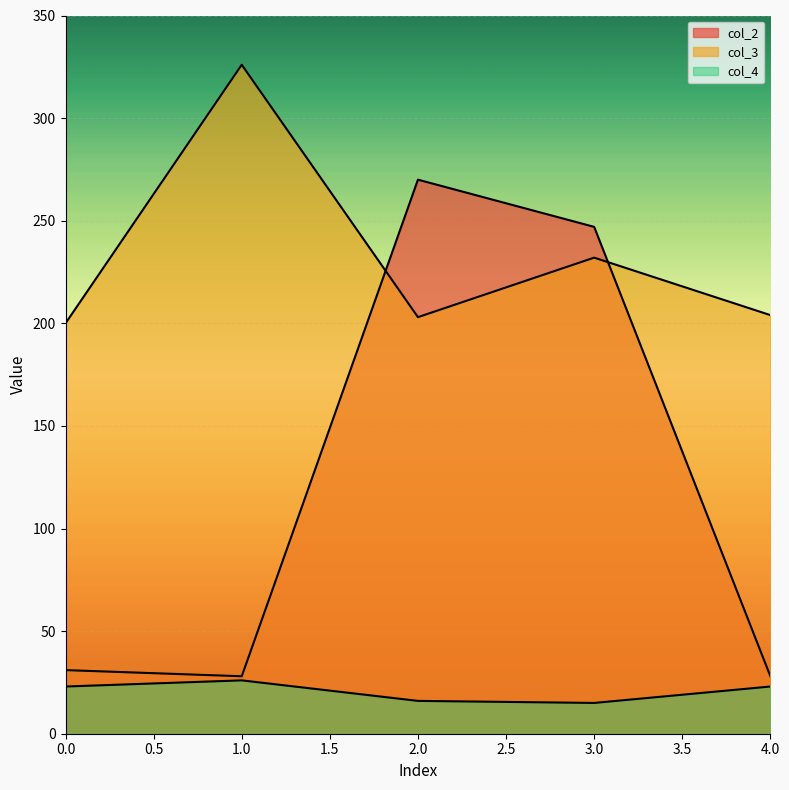

What is the value of the col_3 point at the 1st from the left?

200